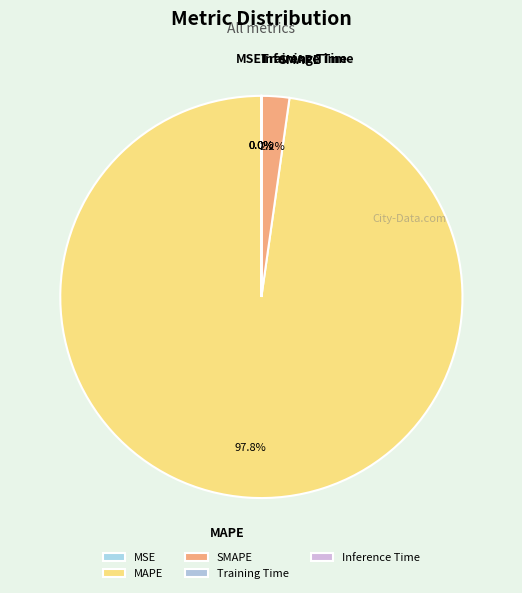

Combined, what portion of the pie is MAPE and SMAPE?

100.0%